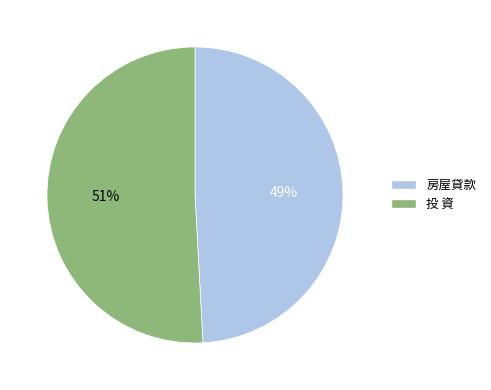

Is the sum of 投 資 and 房屋貸款 greater than half?

Yes